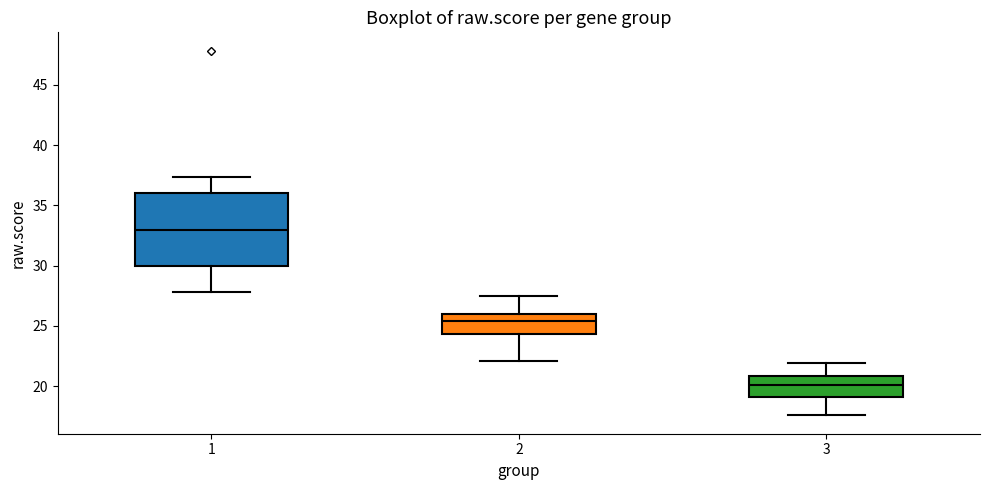

Which box has the lowest median line?

3